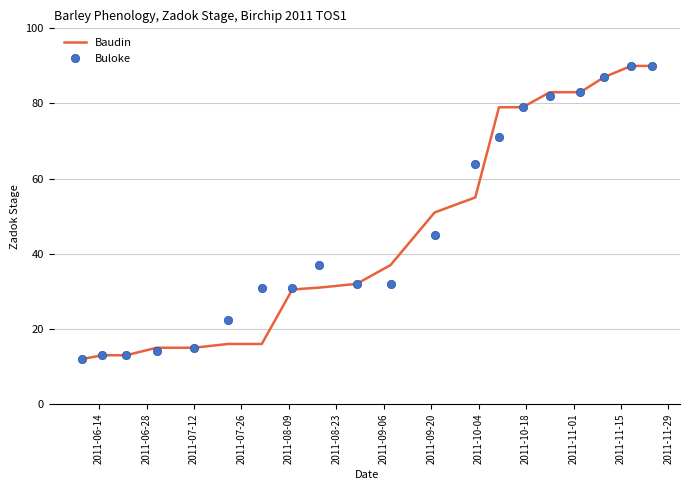

What is the maximum value shown in the chart?

90.0